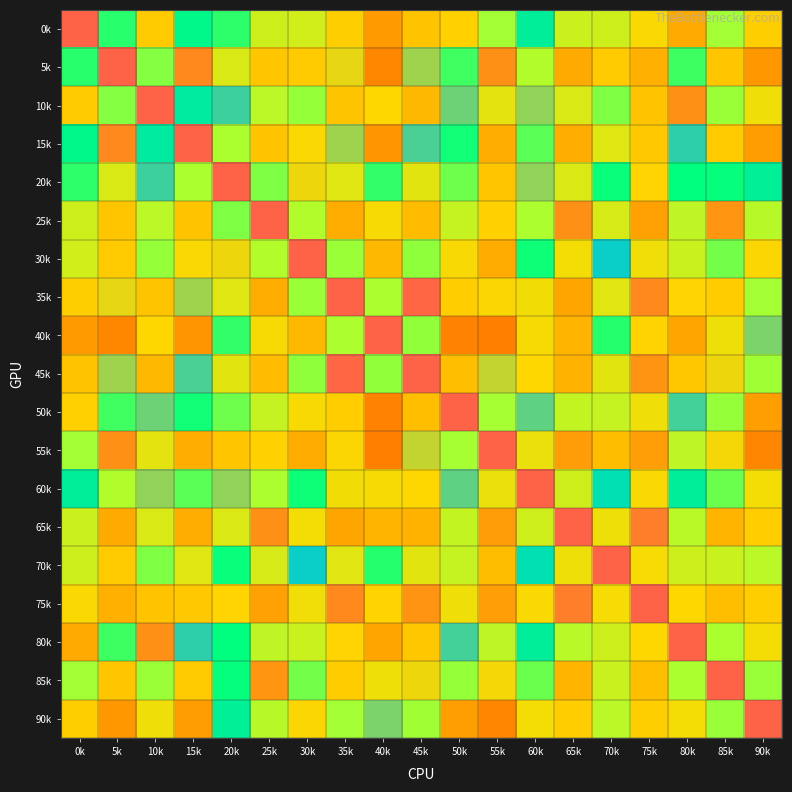

Which series has the largest total across all categories?

85k